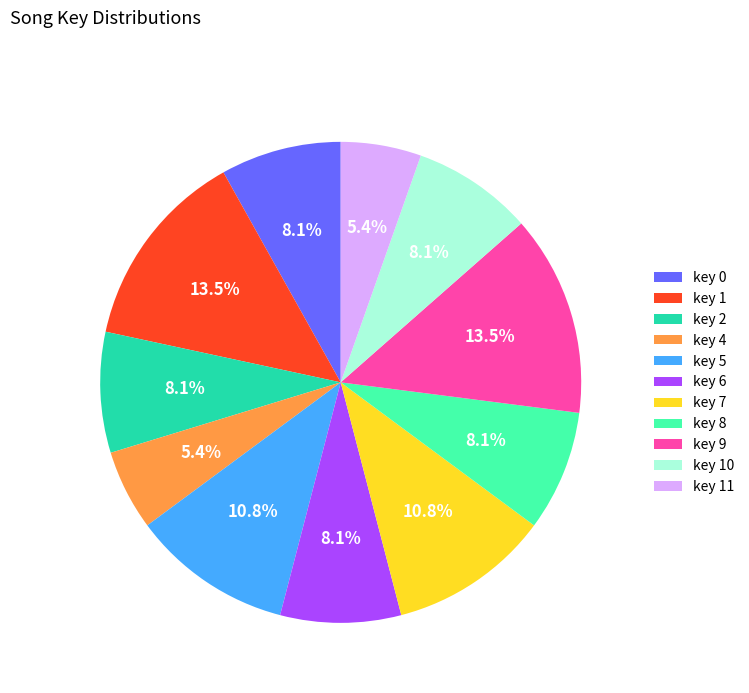

Combined, what portion of the pie is key 5 and key 10?

18.9%